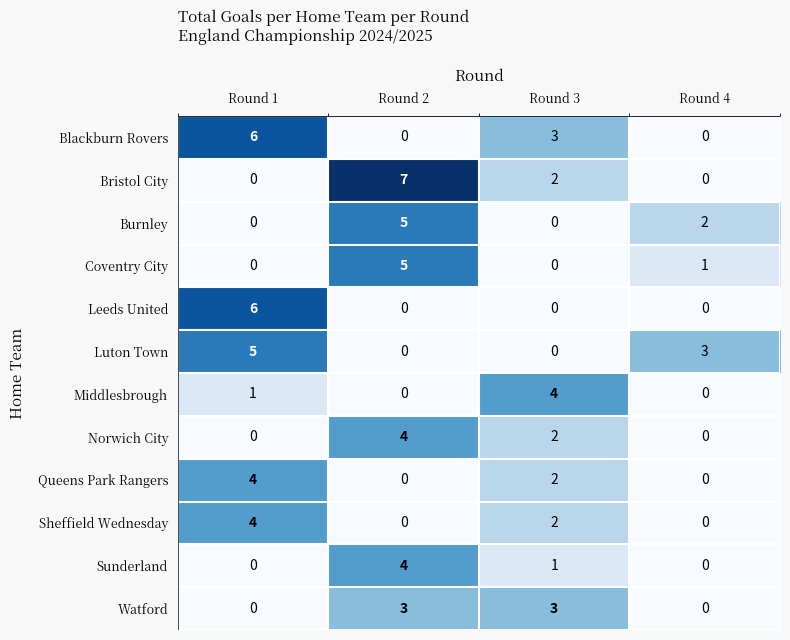

How many Sunderland values are between 0 and 4?

4